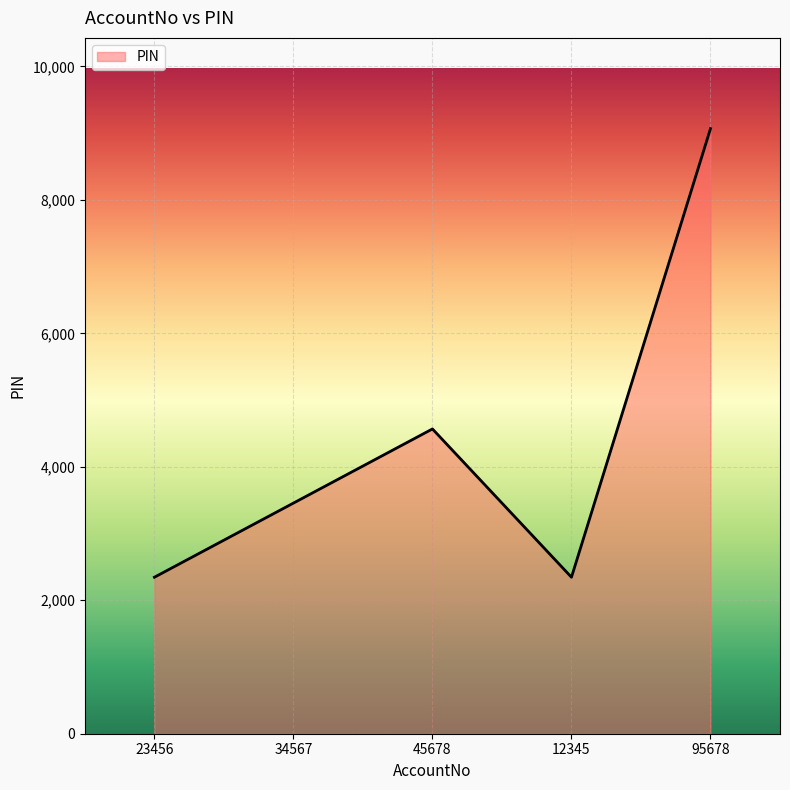

Reading right to left, list all the values displayed in this chart.

95678=9067	12345=2345	45678=4567	34567=3456	23456=2345